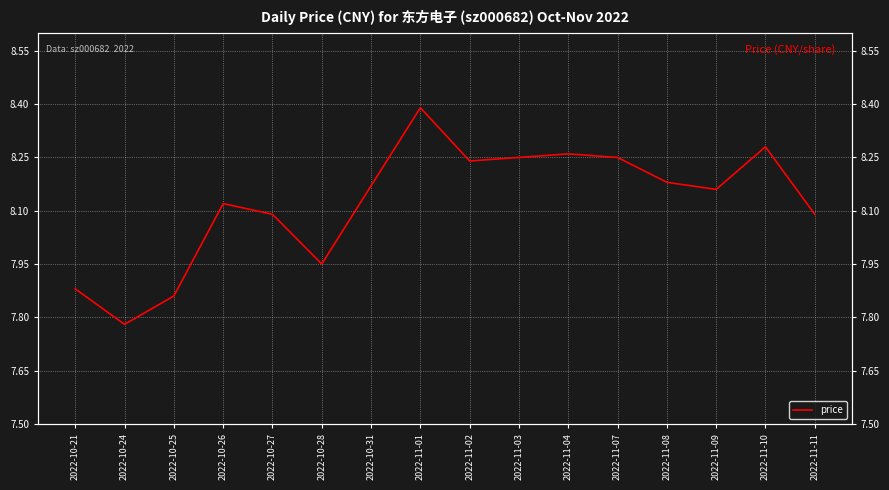

What is the approximate value at 2022-11-04?

8.3